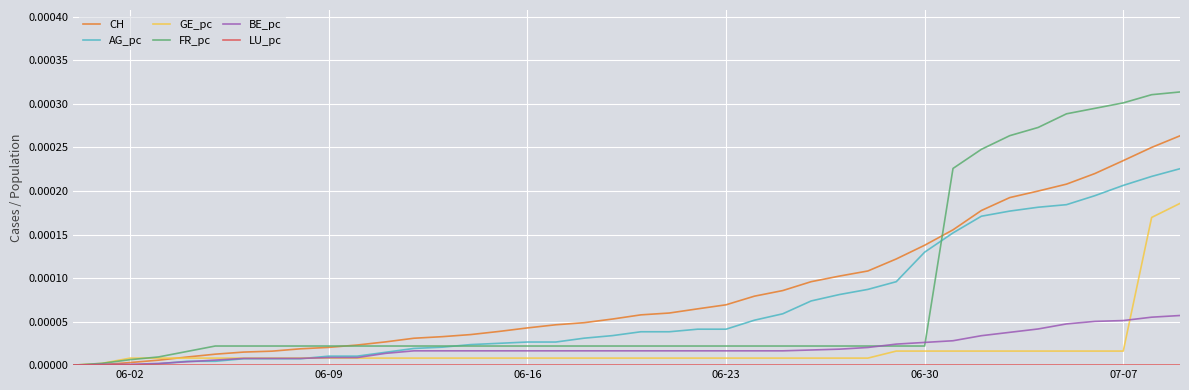

Which series has the largest range (max minus min)?

FR_pc